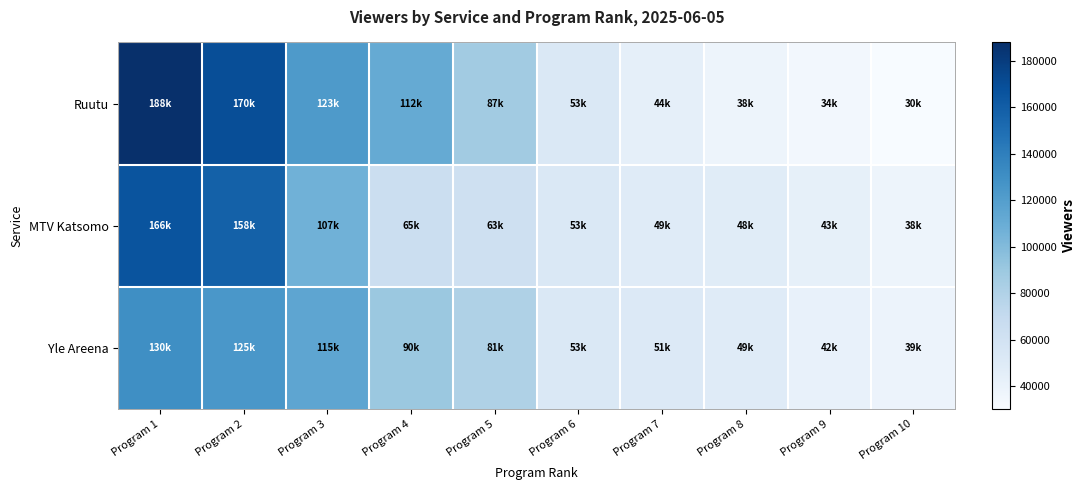

Which series has the largest range (max minus min)?

Ruutu